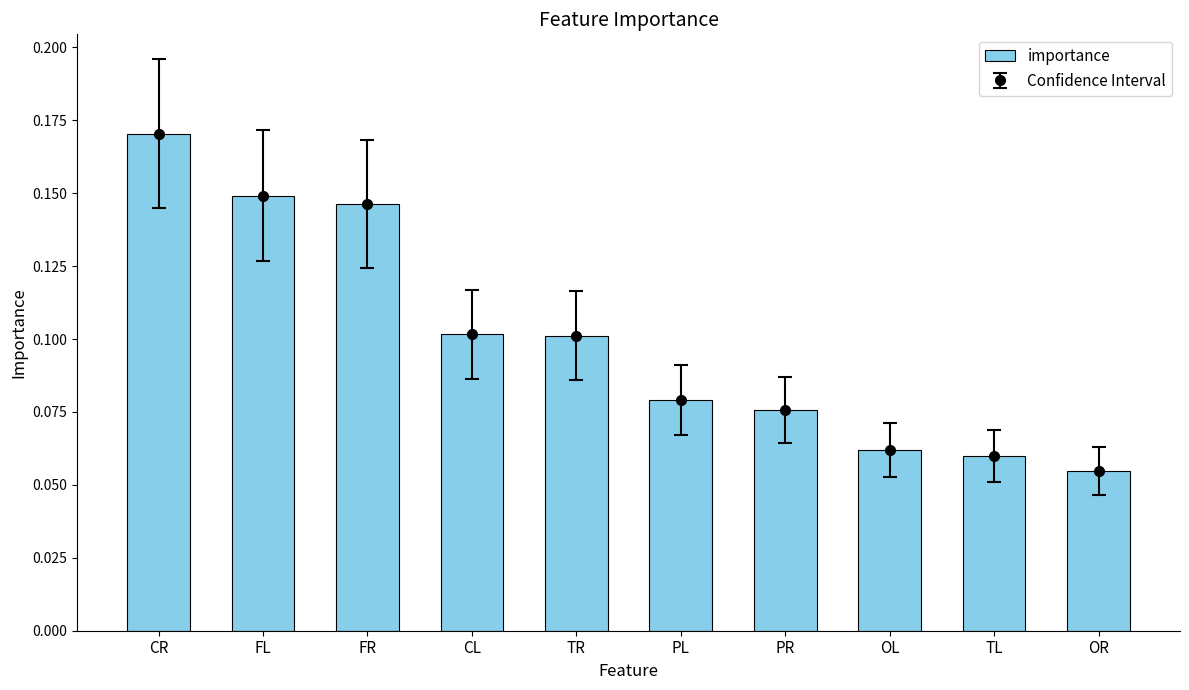

At which label is the value closest to 0?

OR